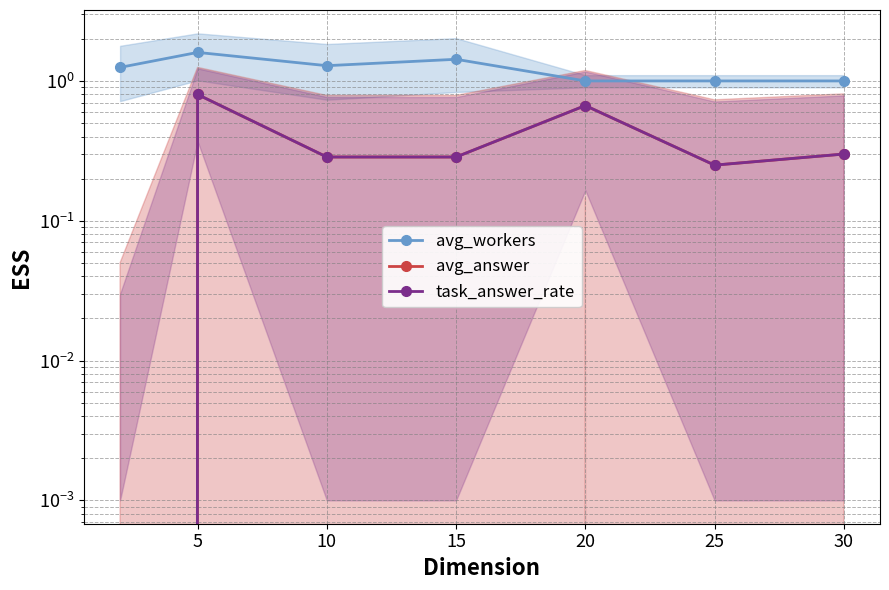

Which category has the lowest value in the avg_workers series?

20